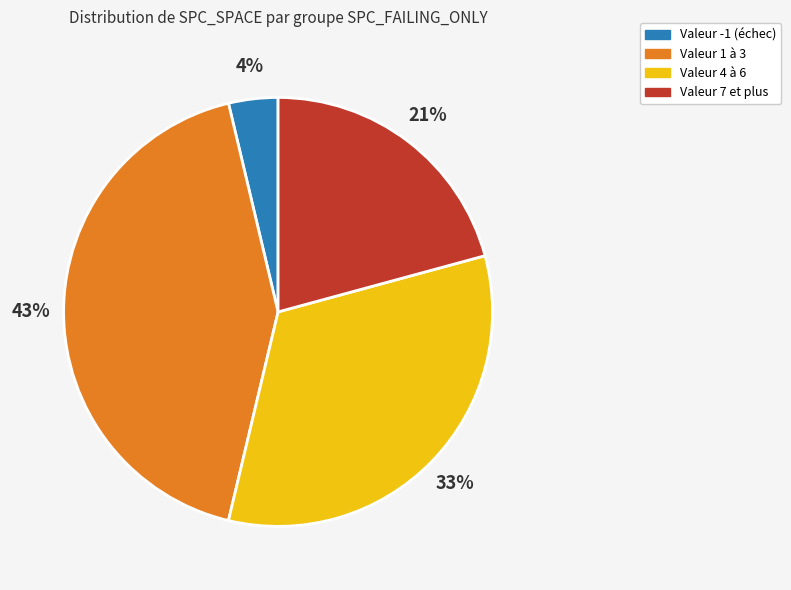

What percentage is the Valeur 4 à 6 slice, to the nearest percent?

33%